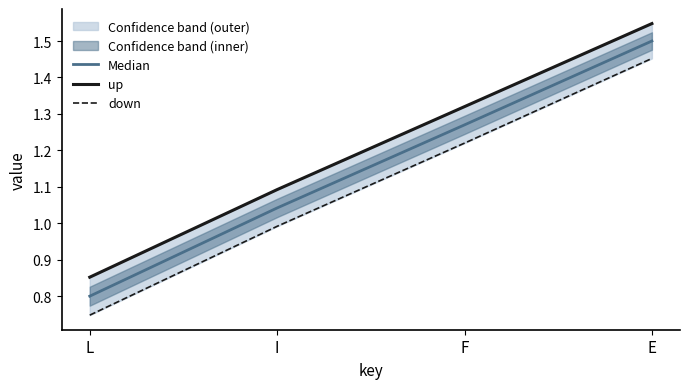

Does the chart have visible grid lines?

No